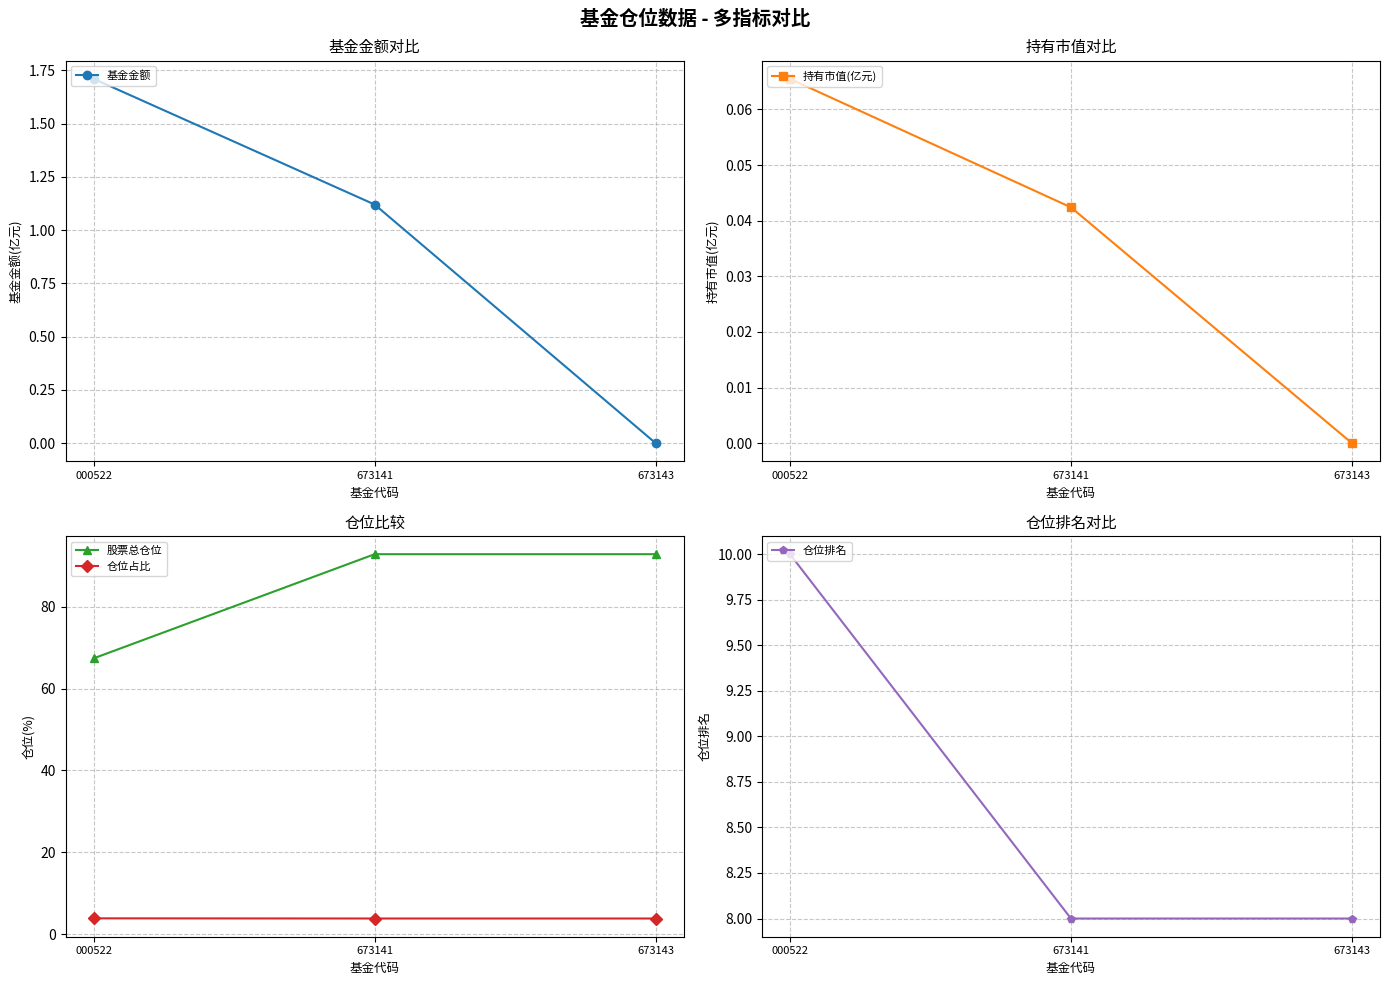

Between 673143 and 000522, which is larger?

000522